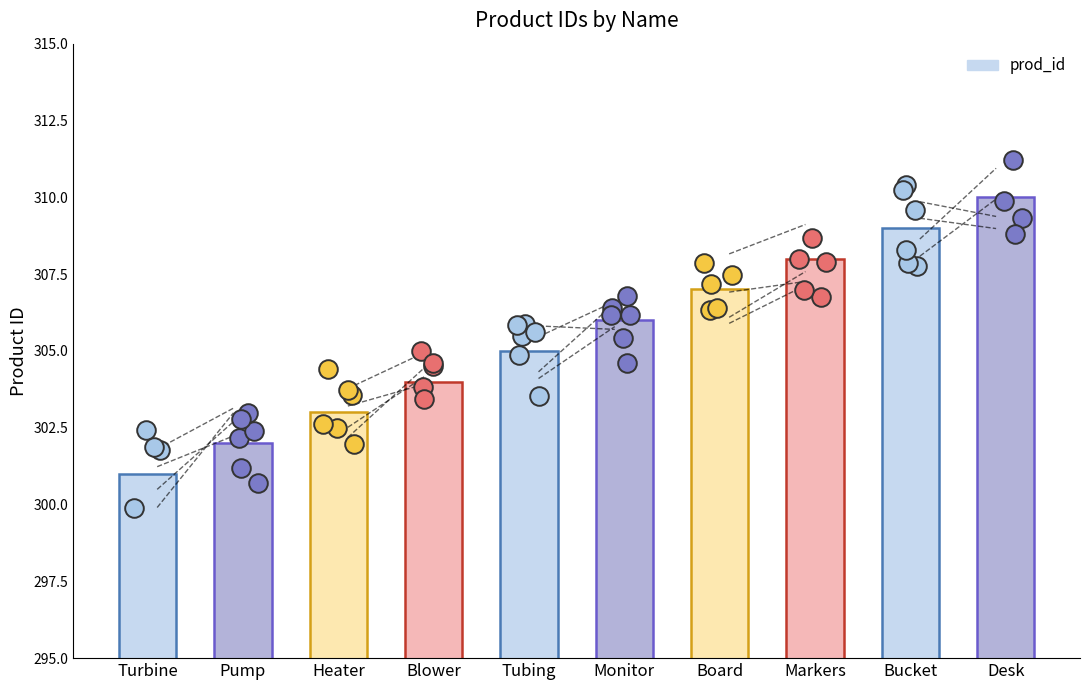

What is the change in value from Turbine to Desk?

+9